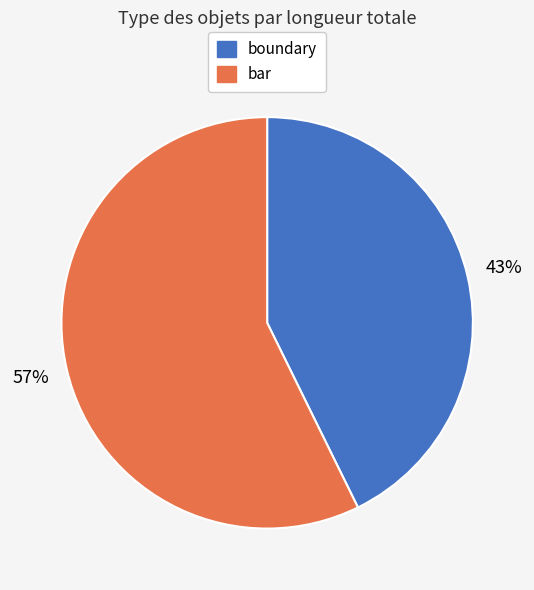

Does any single category account for the majority?

Yes